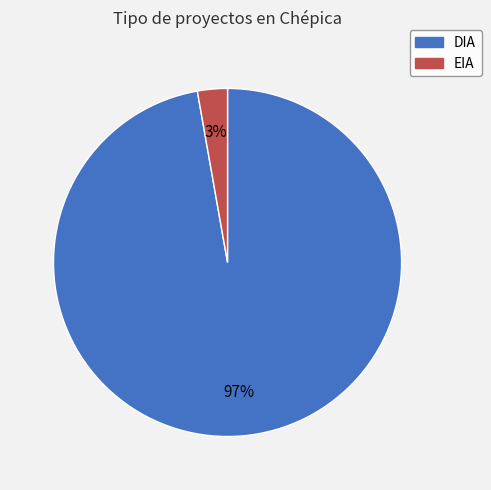

True or false: EIA accounts for 3% of the total.

True